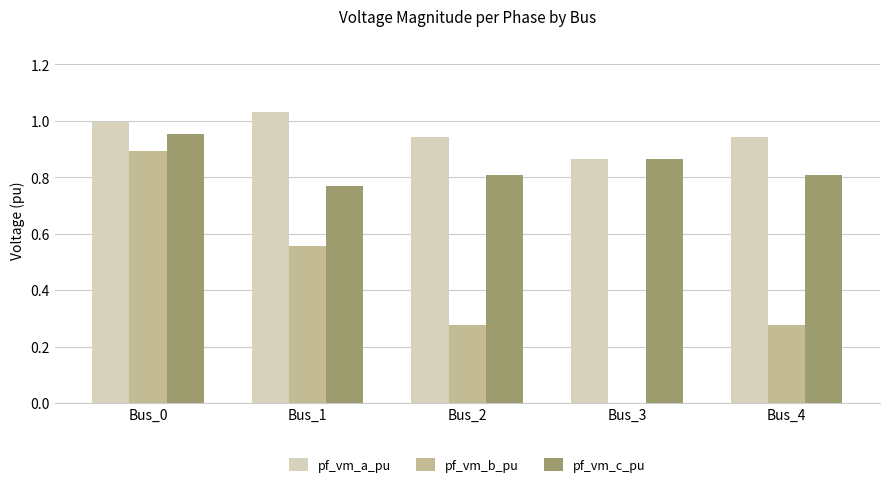

Which series has the largest total across all categories?

pf_vm_a_pu